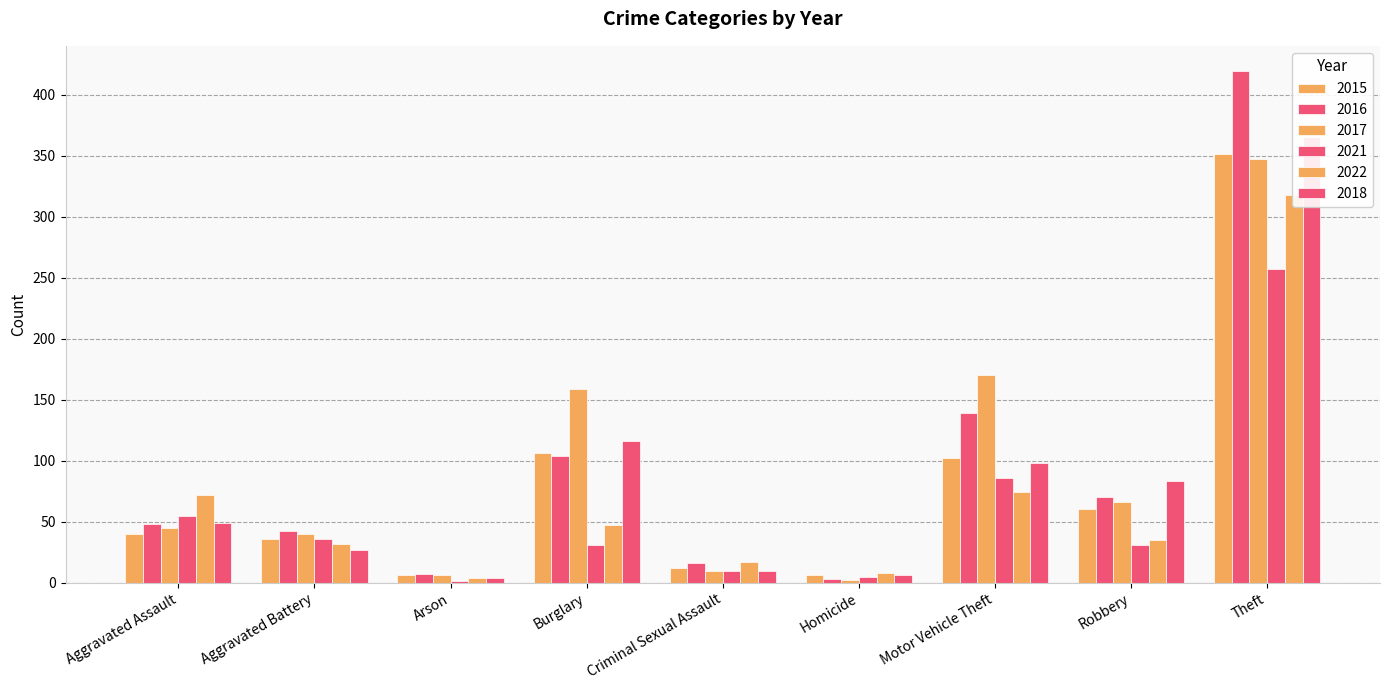

What is the sum of the 2015 values at Aggravated Assault and Aggravated Battery?

76